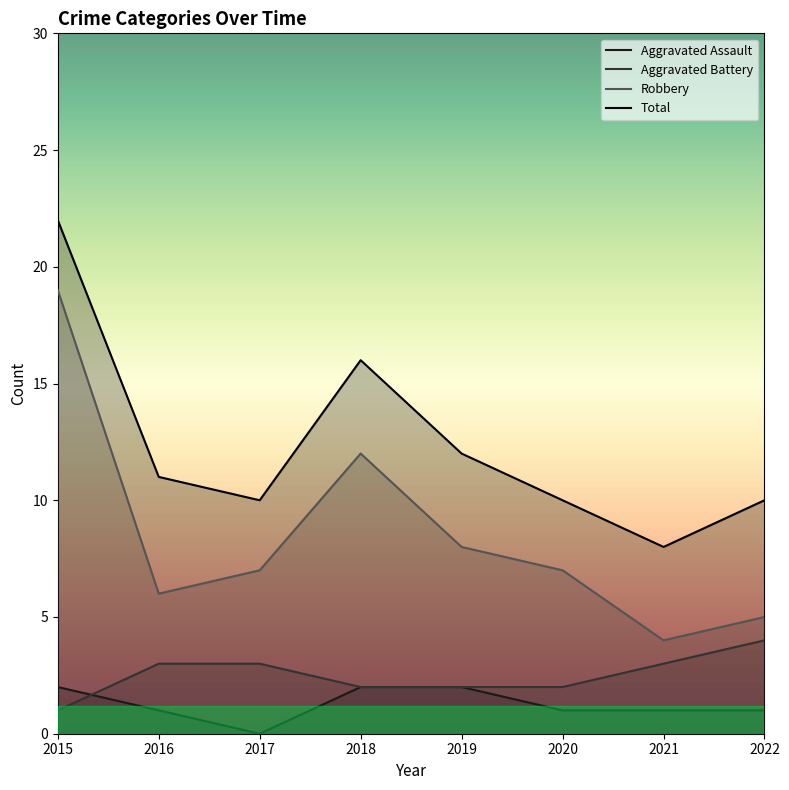

Which series changed the most between 2019 and 2020?

Total